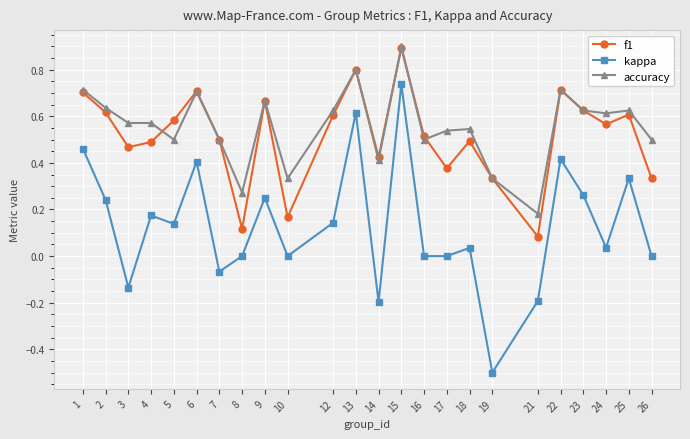

What is the value of the kappa point at the 18th from the left?

-0.5